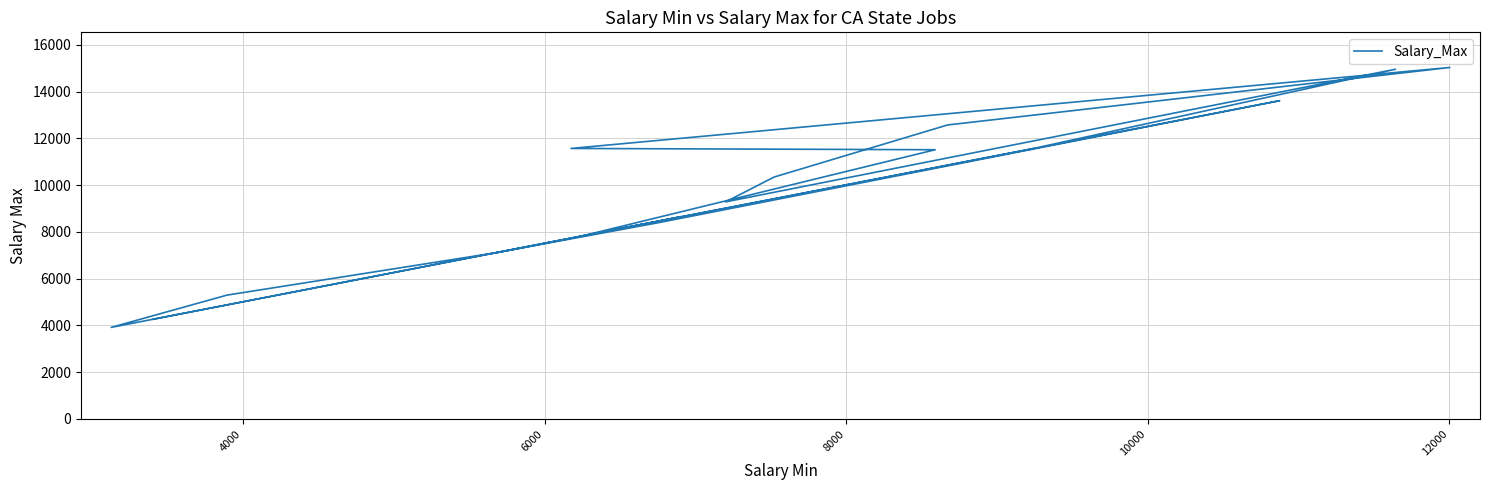

What is the greatest value displayed?

15030